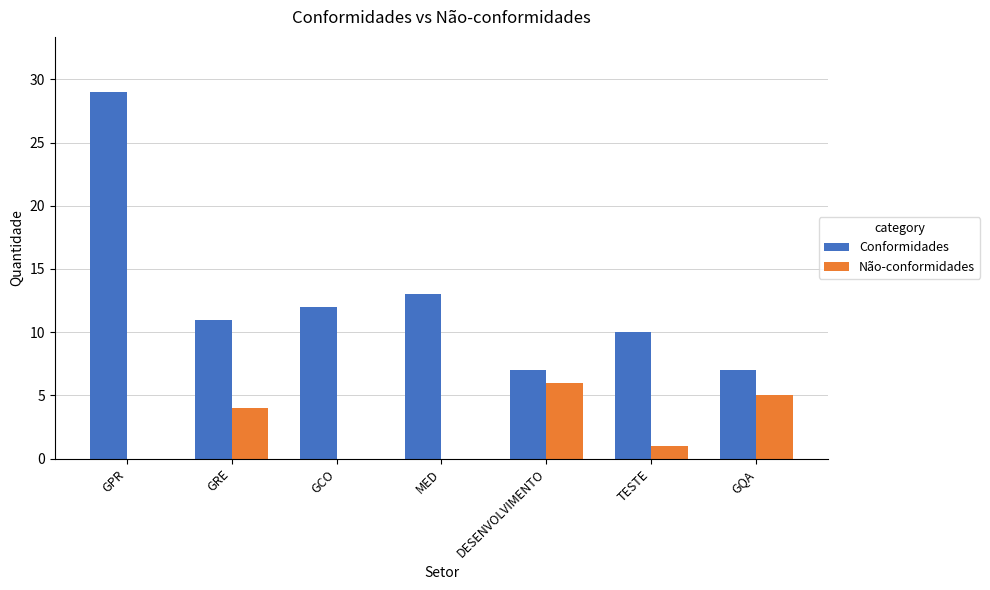

What is the difference between the Conformidades values at GRE and DESENVOLVIMENTO?

4